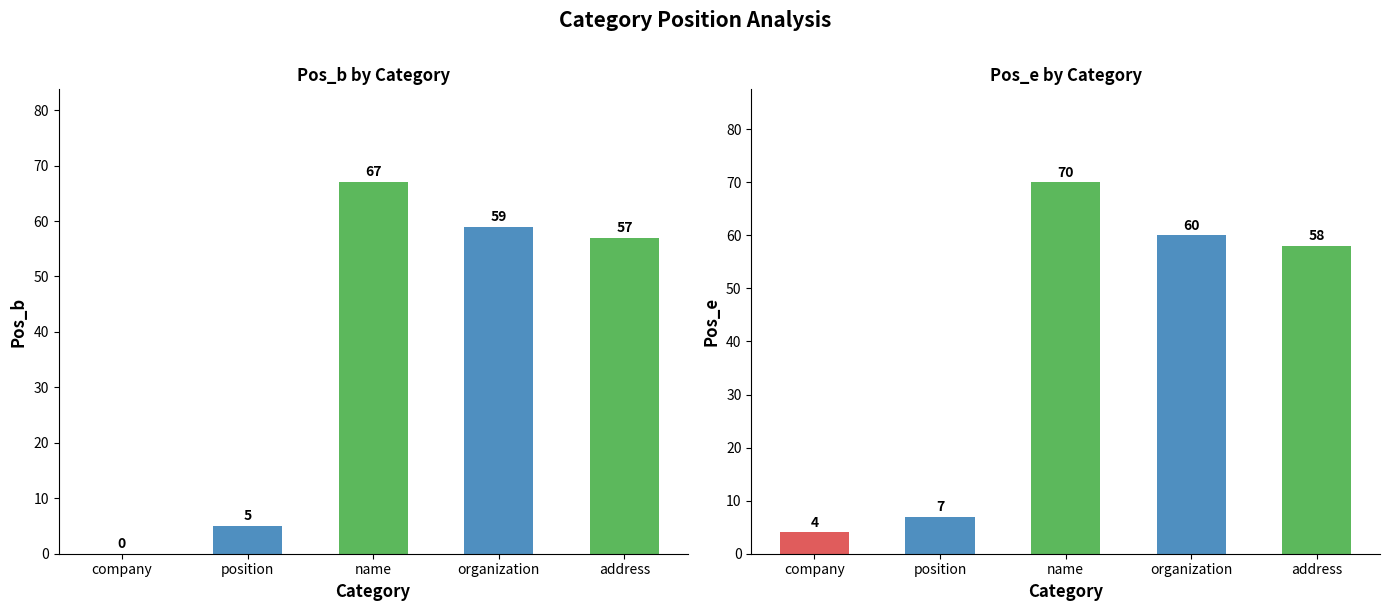

How many categories are shown in the chart?

5